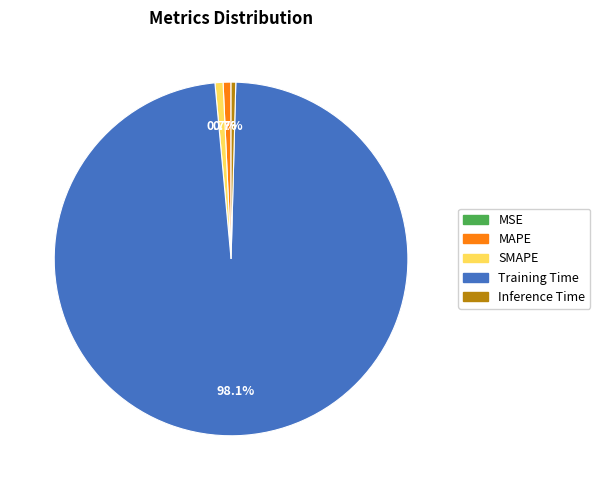

Between Inference Time and Training Time, which is larger?

Training Time